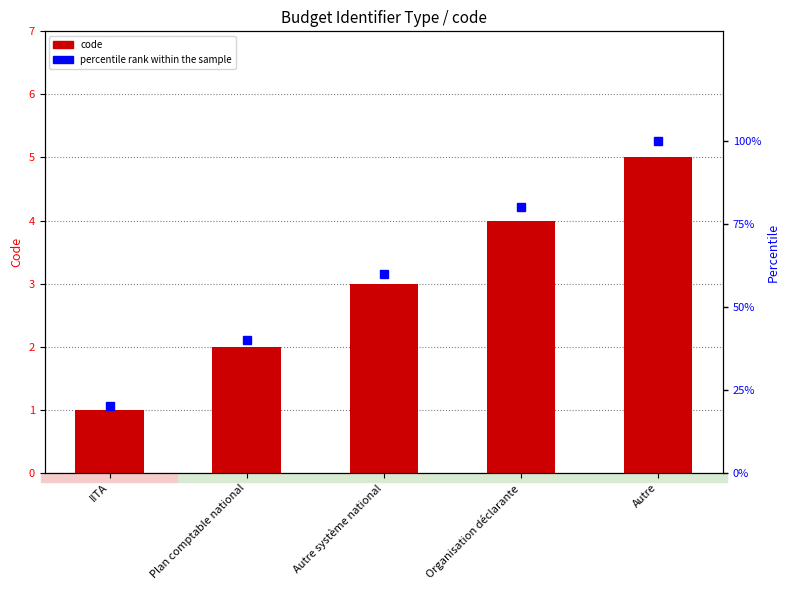

What is the difference between the second highest and second lowest values in the code series?

2